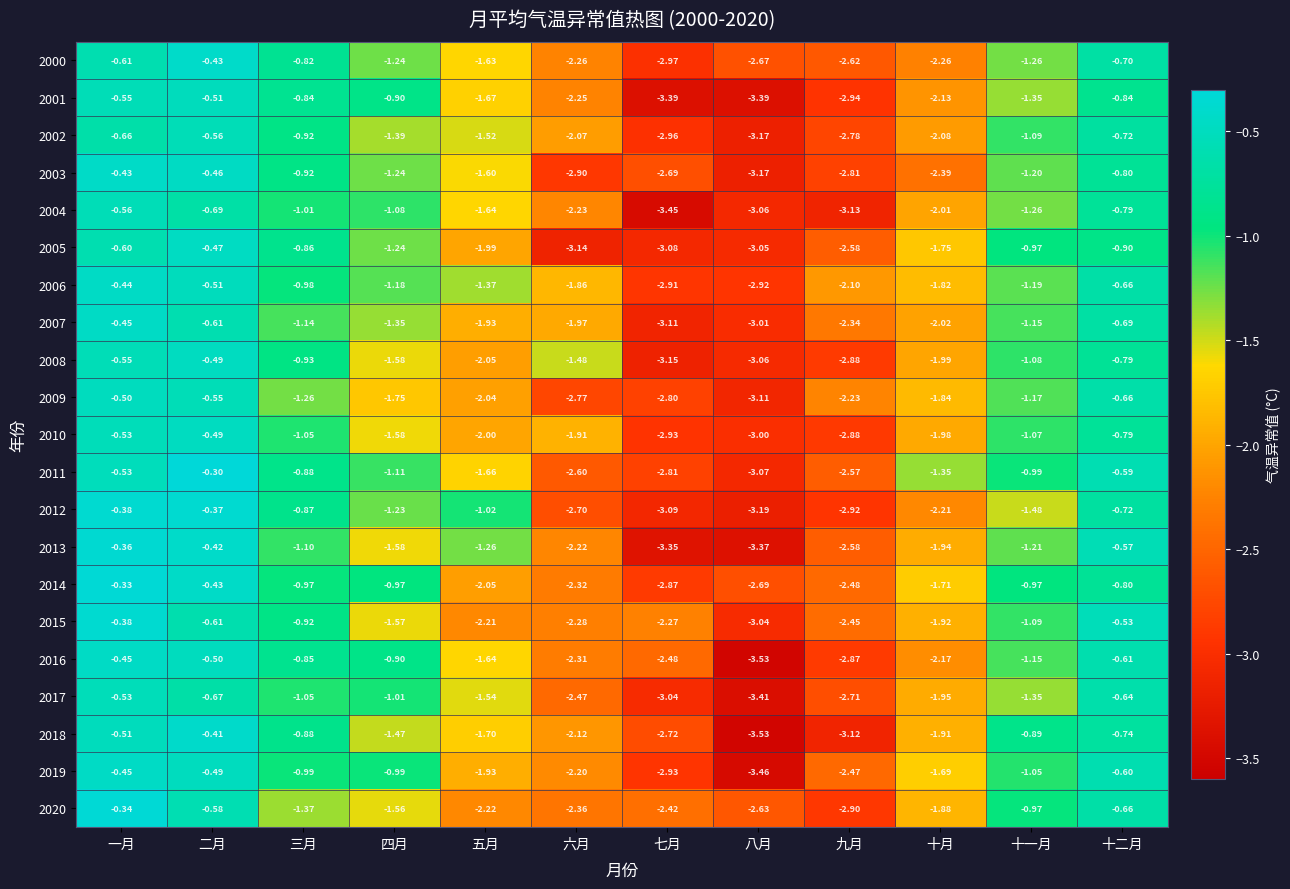

What is the greatest value displayed?

-0.3